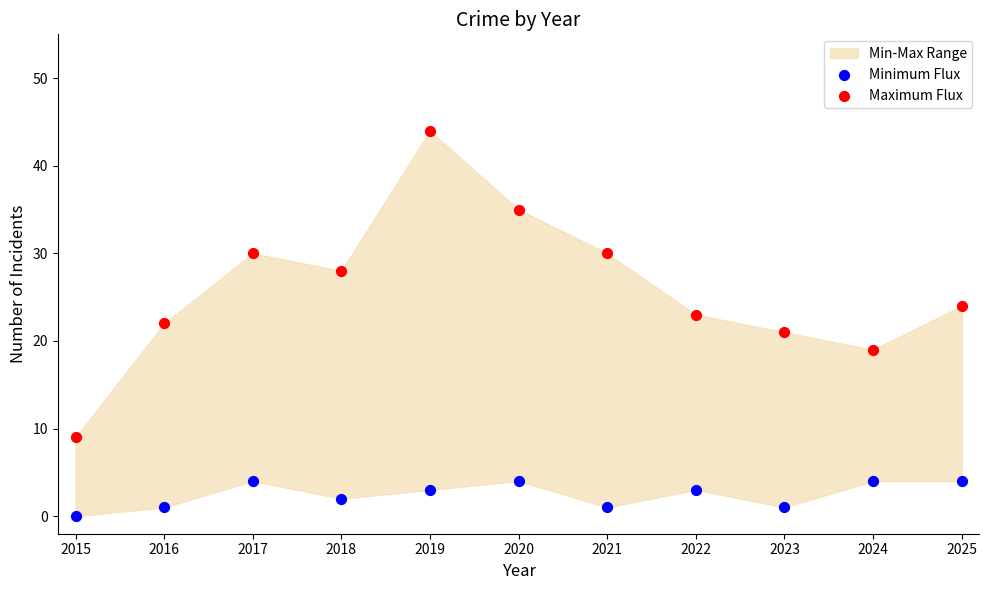

Which series contains the highest Y value?

Maximum Flux